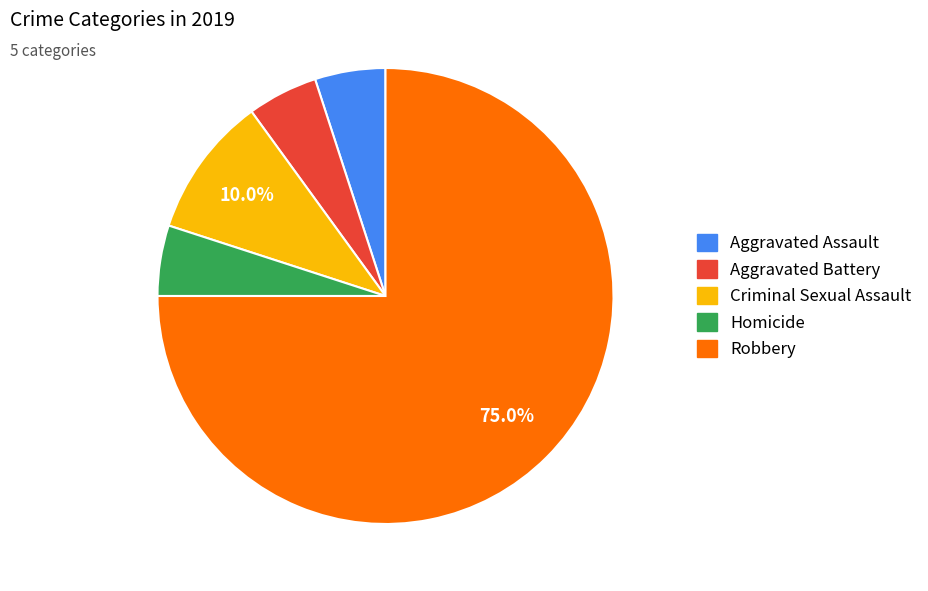

The Homicide slice represents 5% of the pie. True or false?

True